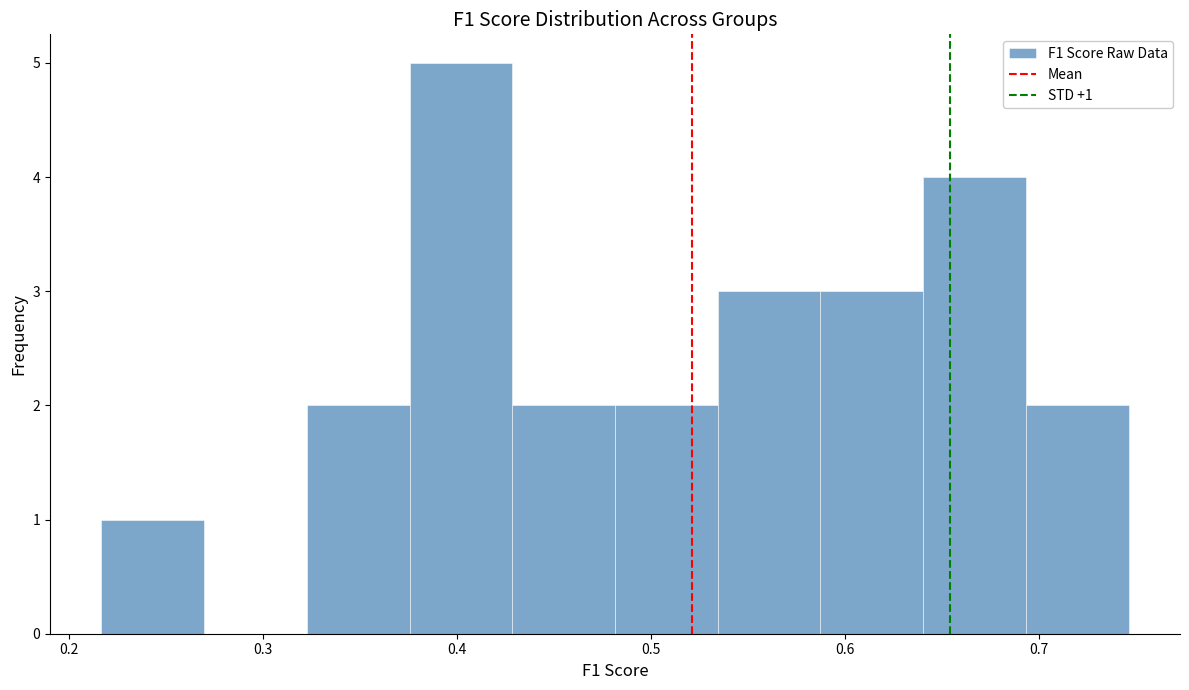

Which range on the x-axis has the tallest bar?

0.38 to 0.43